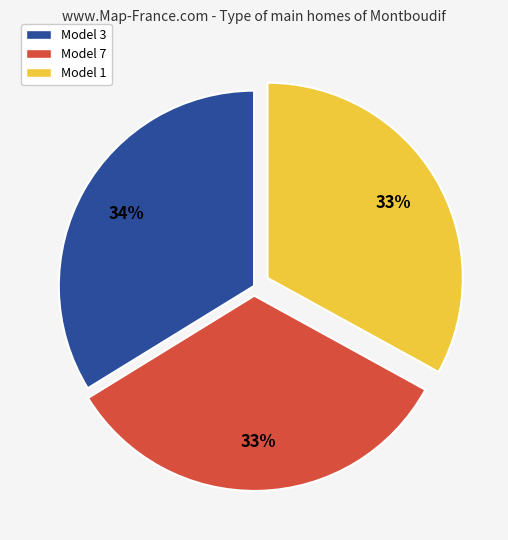

Do Model 7 and Model 3 together represent more than half of the pie?

Yes